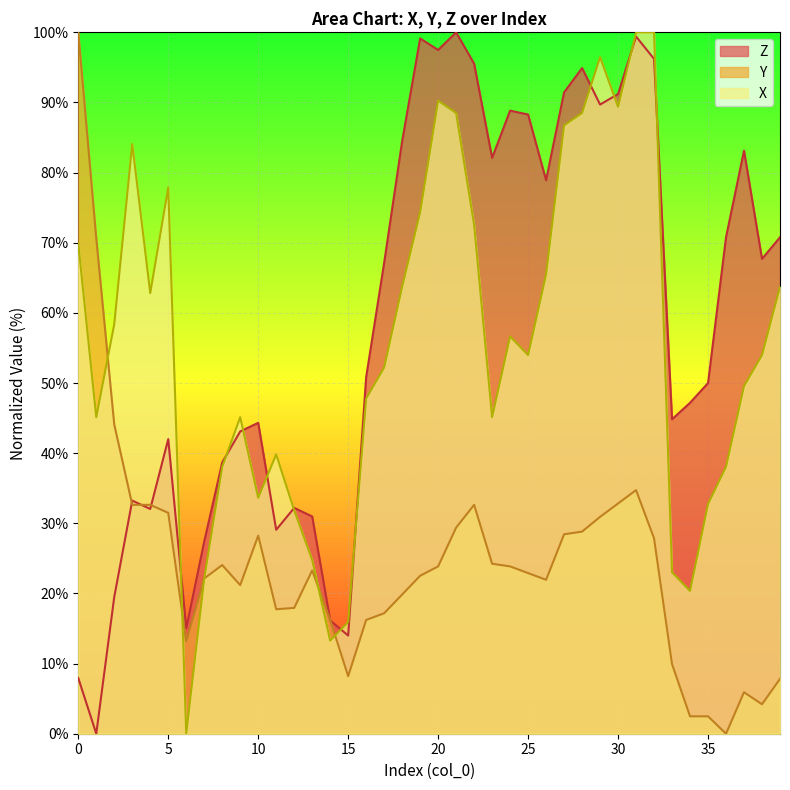

Where is X nearest to the value 50?

37